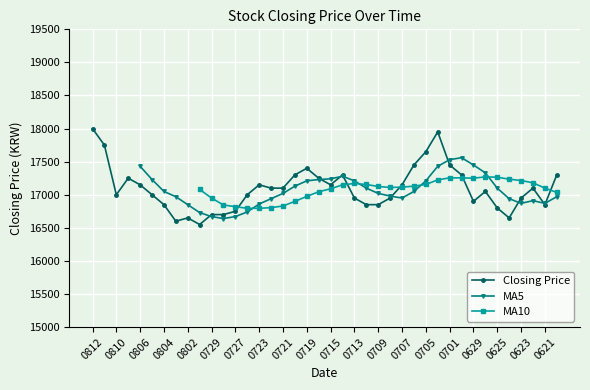

Does the chart display data point markers on the line(s)?

Yes